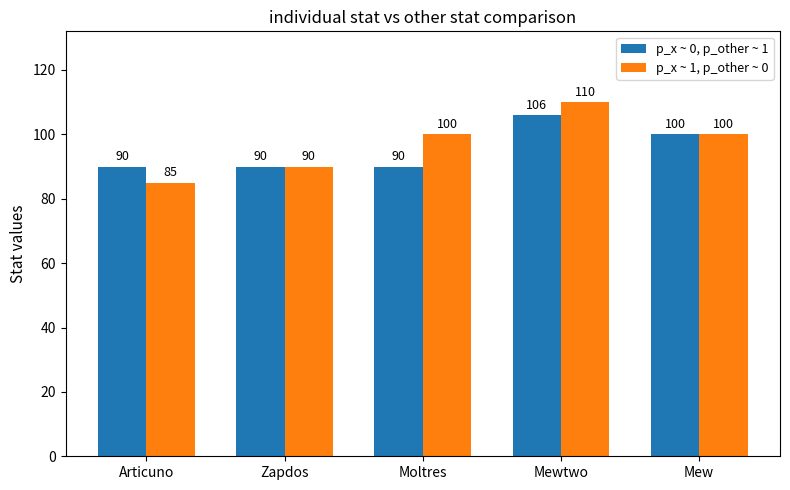

Between Moltres and Mew, which series saw the biggest shift?

p_x ~ 0, p_other ~ 1